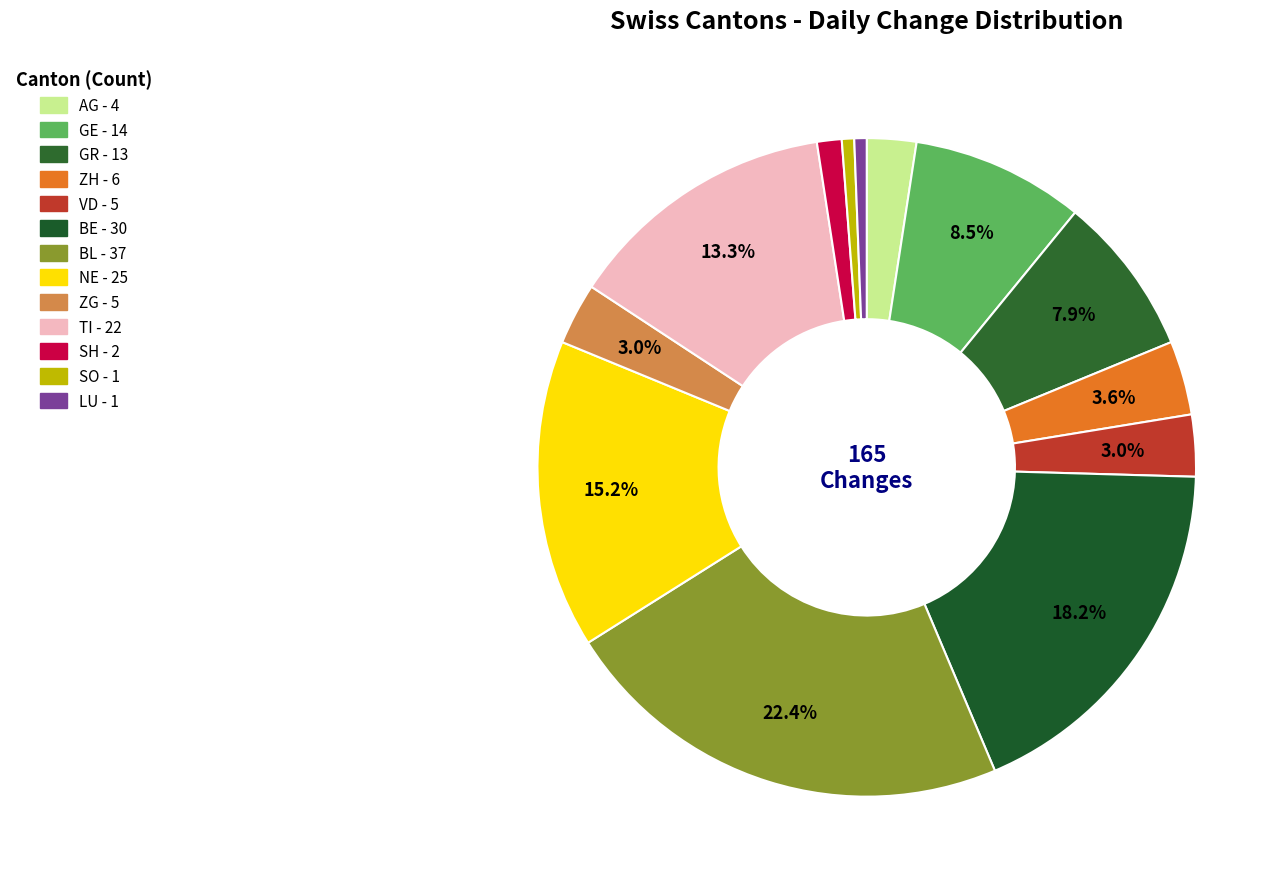

How many slices are in this pie chart?

13